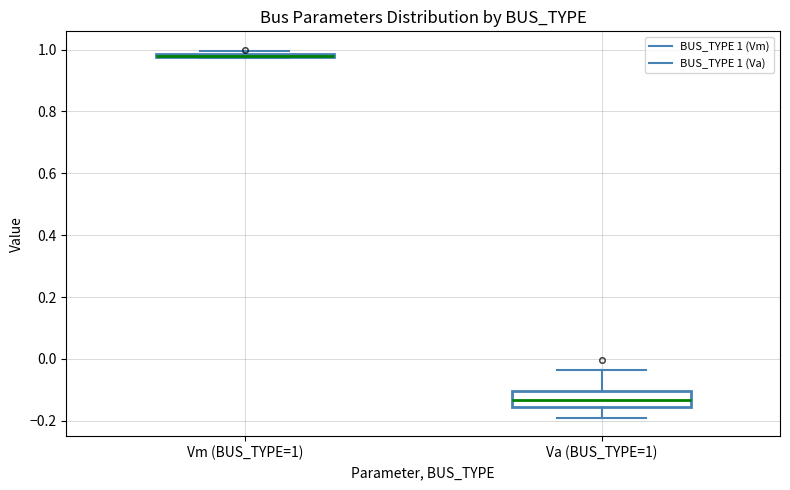

Where does the median line of the box for Va (BUS_TYPE=1) sit on the y-axis? The values are not printed on the chart, so give them approximately, as read against the axis.

-0.14